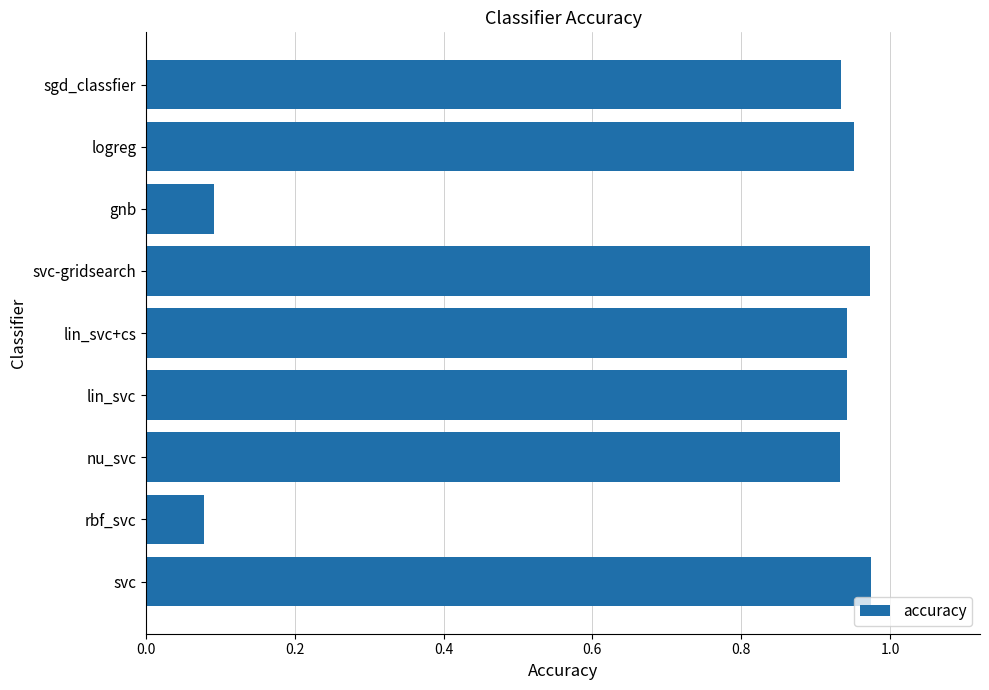

Which label corresponds to the smallest value in the chart?

rbf_svc